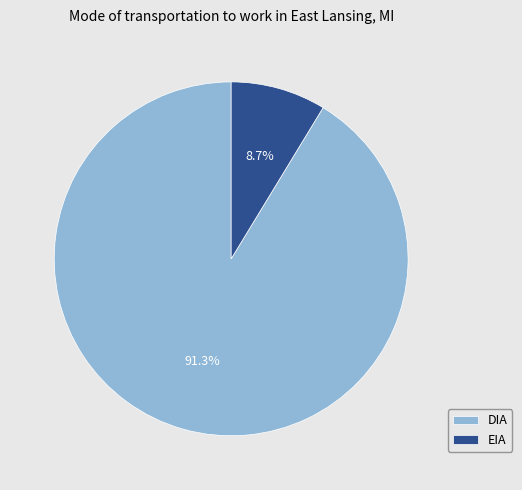

Is there any slice that represents more than half of the pie?

Yes